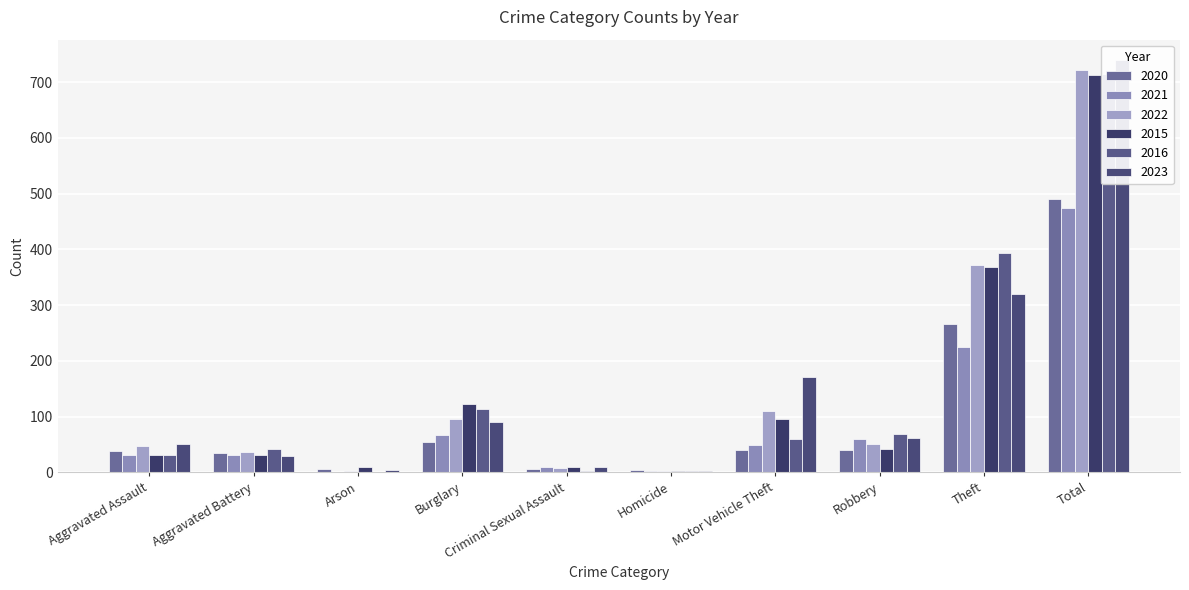

Count the number of data series in this chart.

6